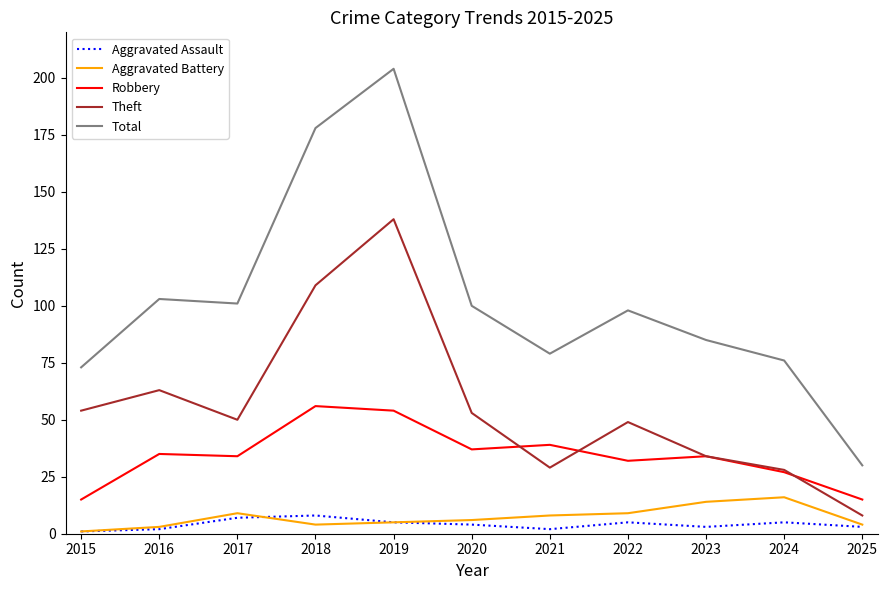

What is the spread (max minus min) of values at 2024?

71